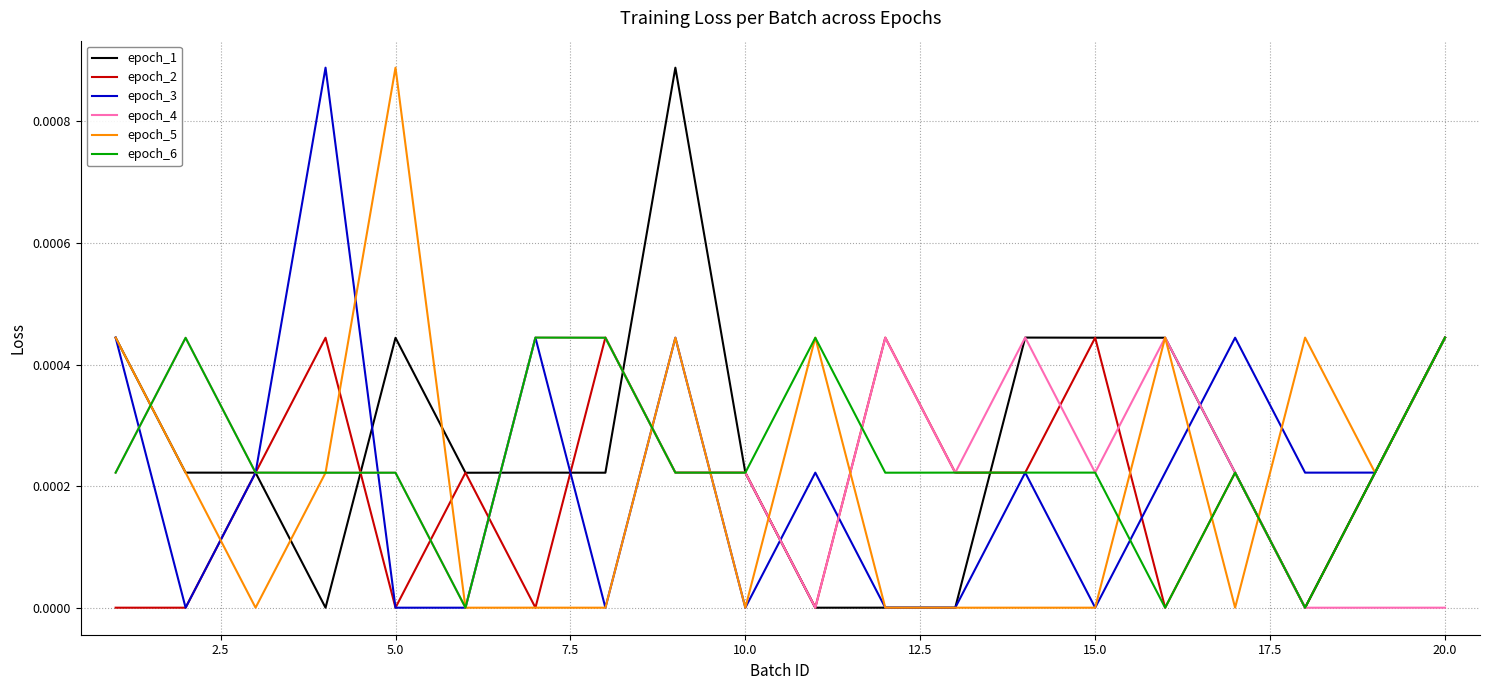

List the series in order of their overall mean, lowest first.

epoch_2, epoch_5, epoch_3, epoch_4, epoch_6, epoch_1